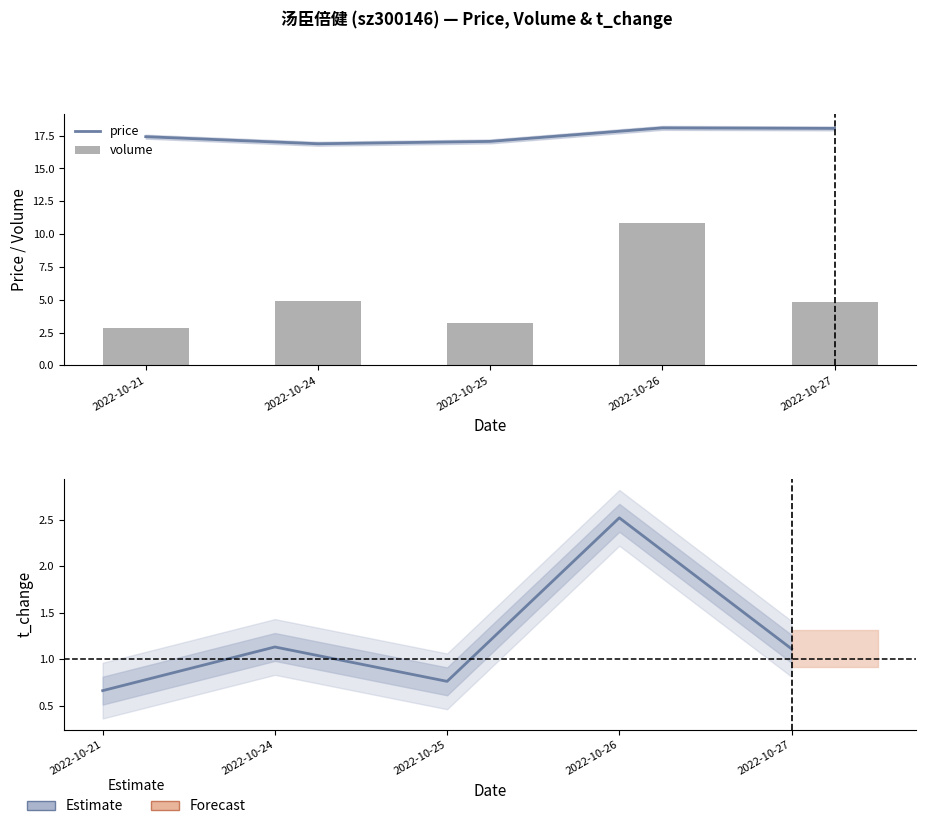

Which category has the highest value across all series?

2022-10-26